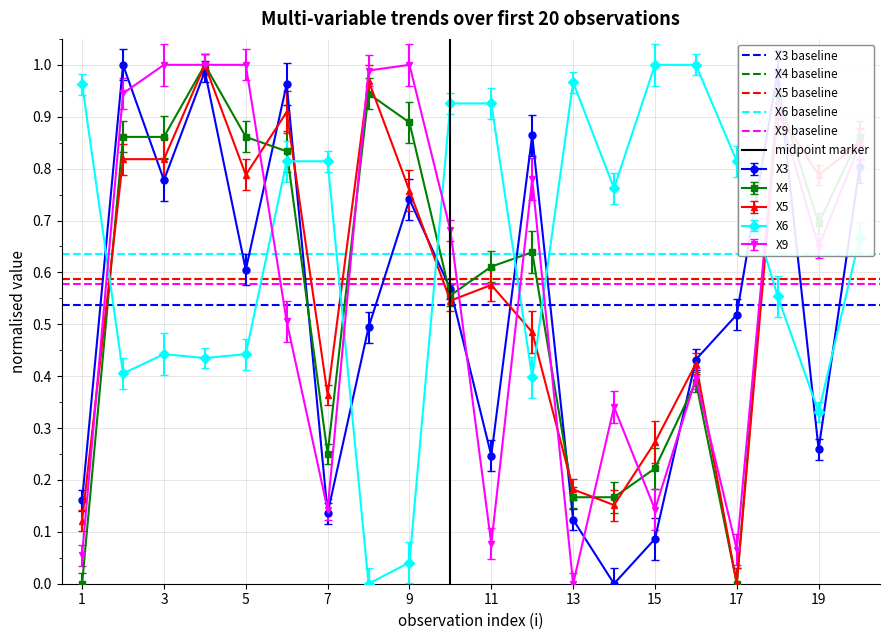

List the series in order of their peak value, lowest first.

X3 baseline, X9 baseline, X5 baseline, X4 baseline, X6 baseline, midpoint marker